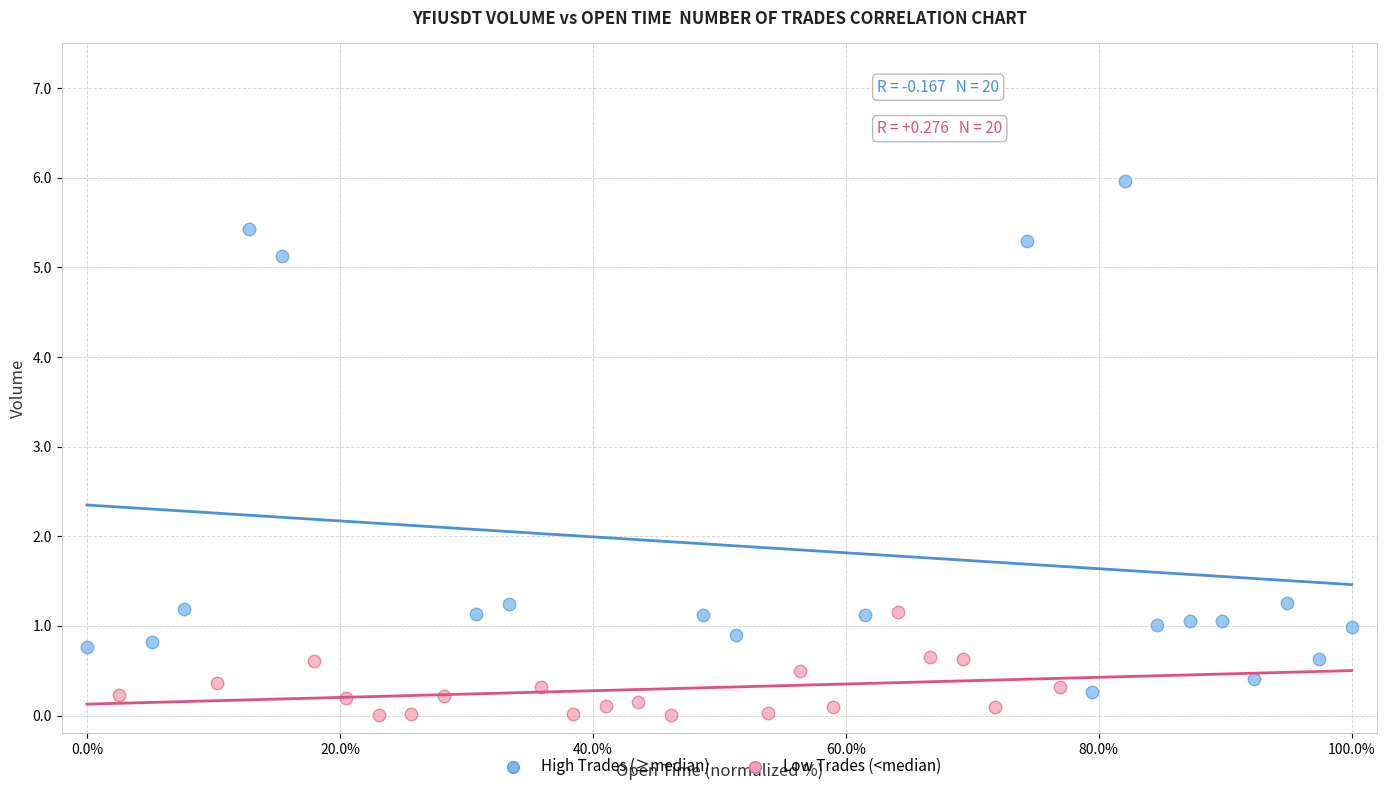

Which series has the widest spread of Y values?

High Trades (≥median)